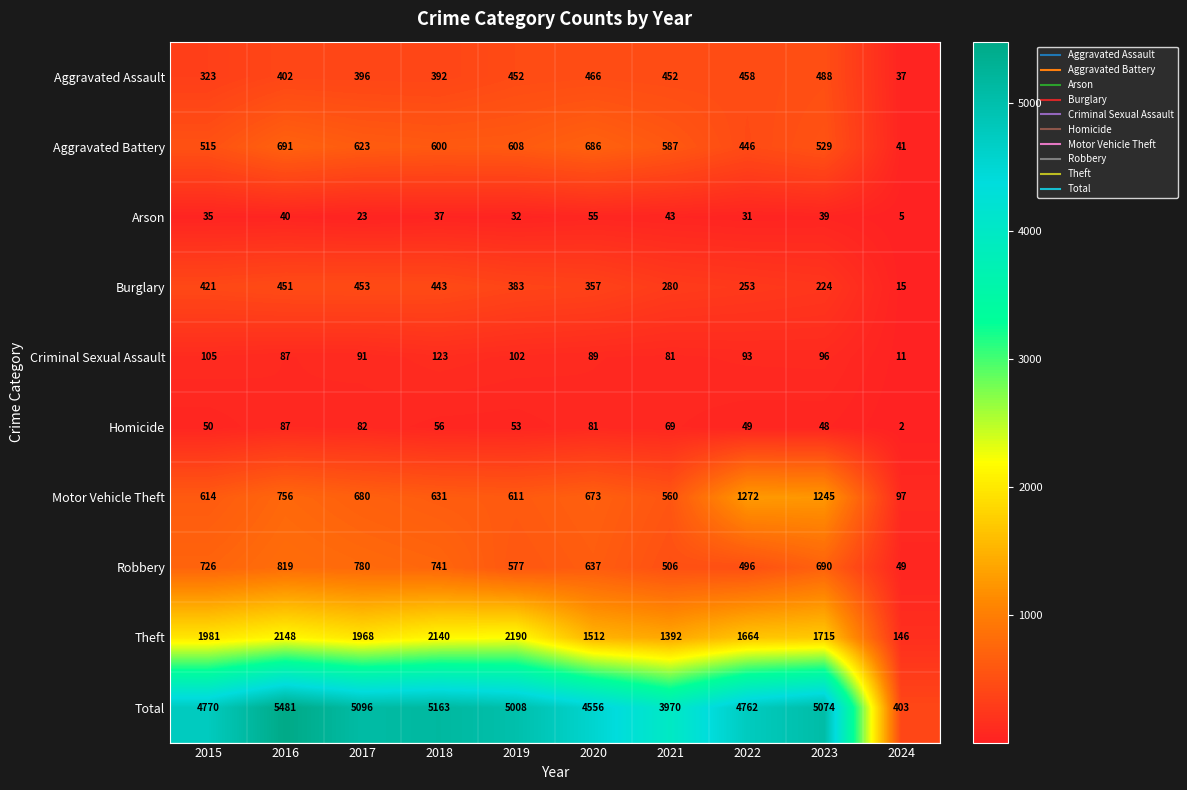

How many data points in Motor Vehicle Theft are less than 673?

5